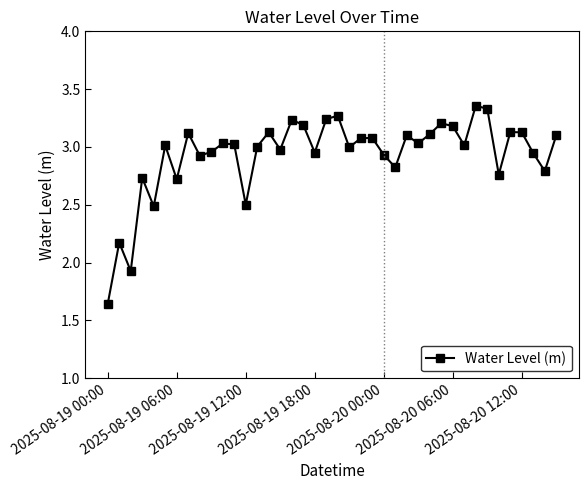

How many categories are shown in the chart?

40